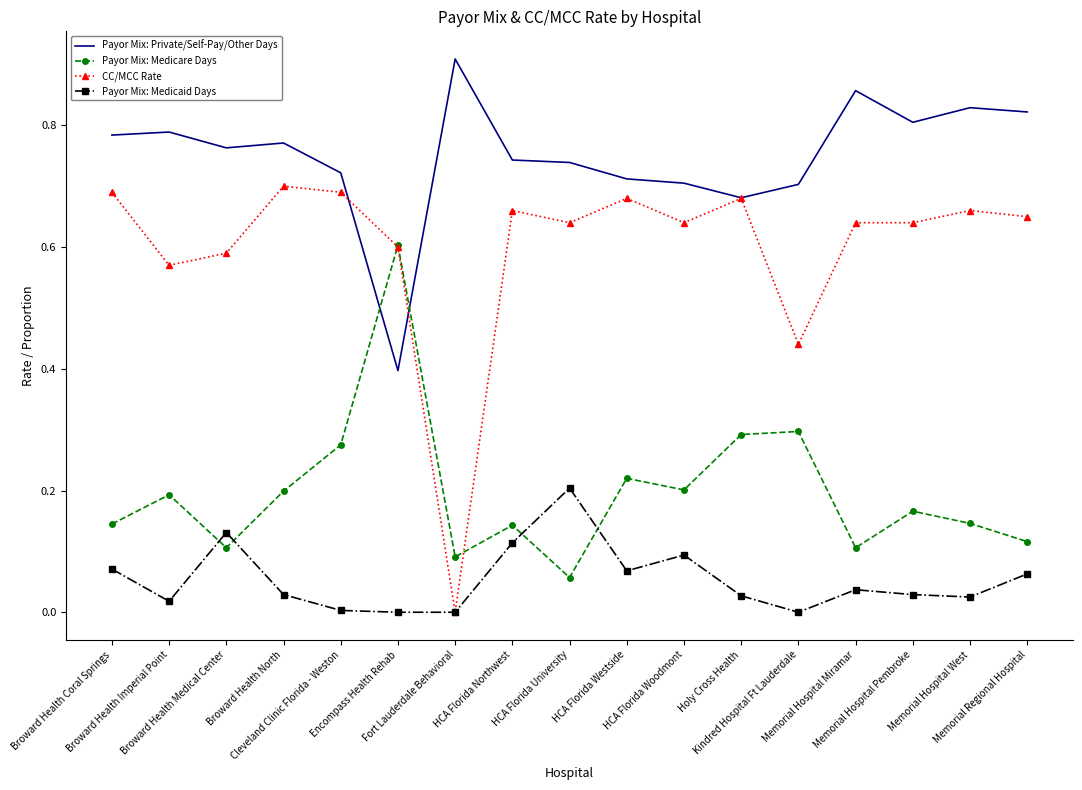

The value of Payor Mix: Private/Self-Pay/Other Days at Memorial Regional Hospital is 0.8. True or false?

True